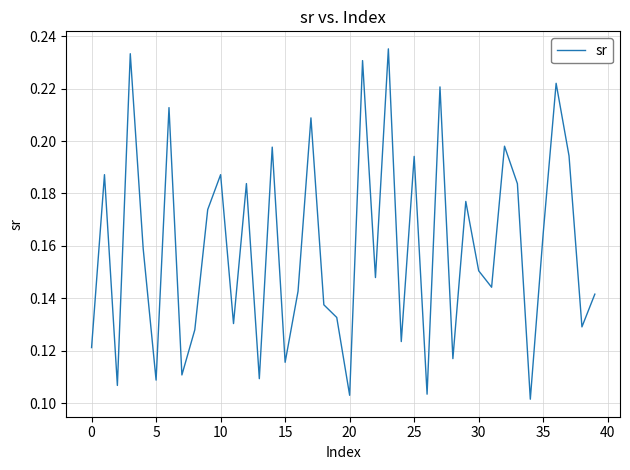

Which label corresponds to the smallest value in the chart?

34